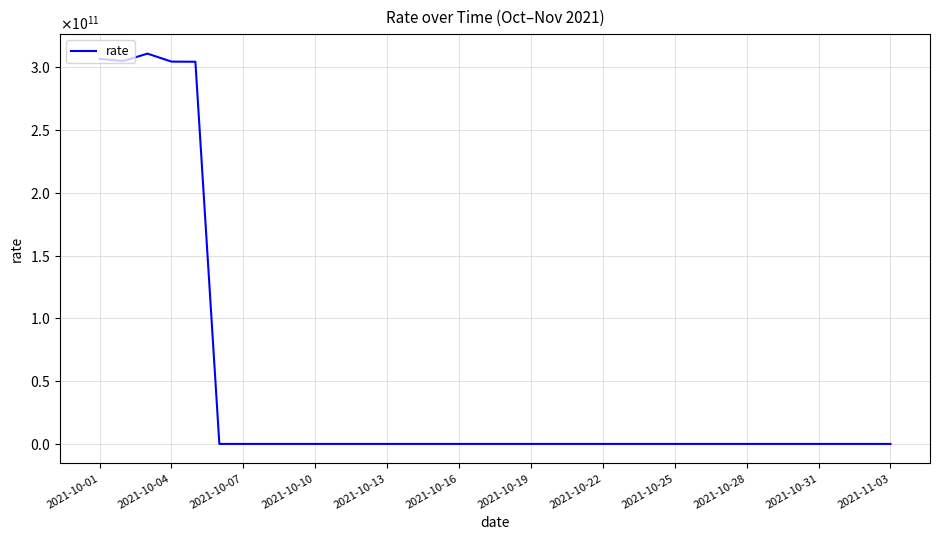

Is this an area chart (filled region under the line)?

No